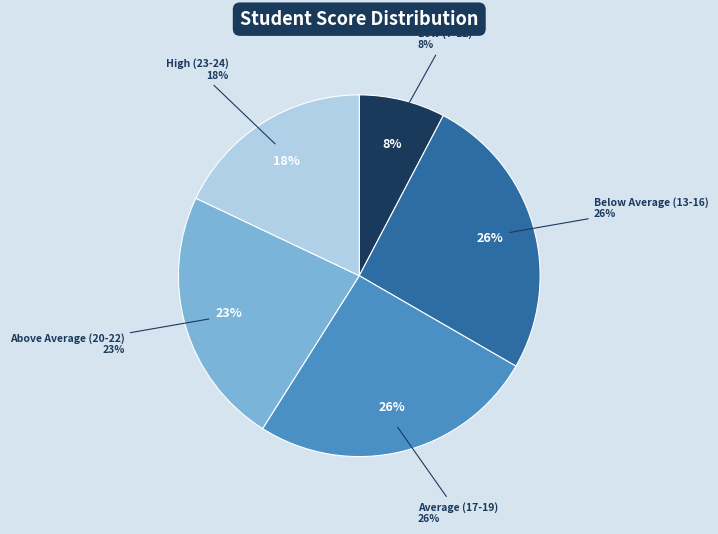

True or false: MemduhT. accounts for 11% of the total.

False